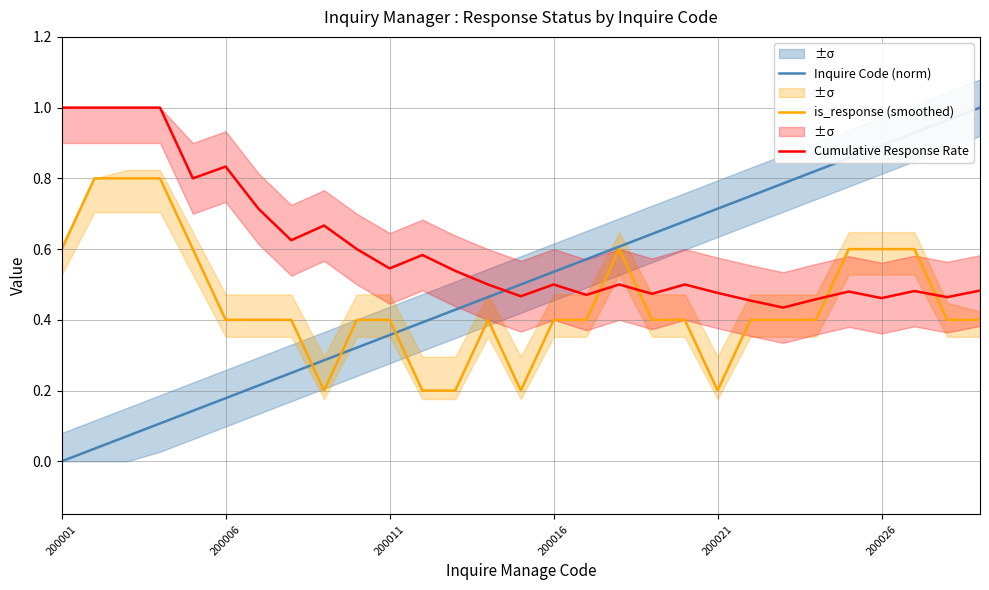

How many times do Cumulative Response Rate and Inquire Code (norm) cross each other?

1